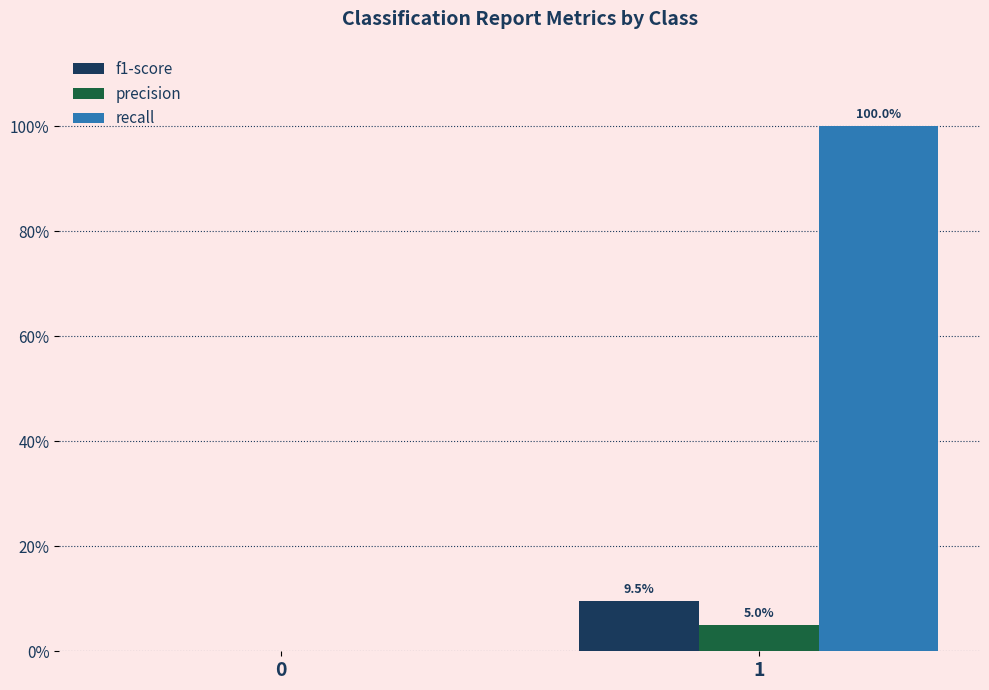

Which has a higher value, 0 or 1?

1